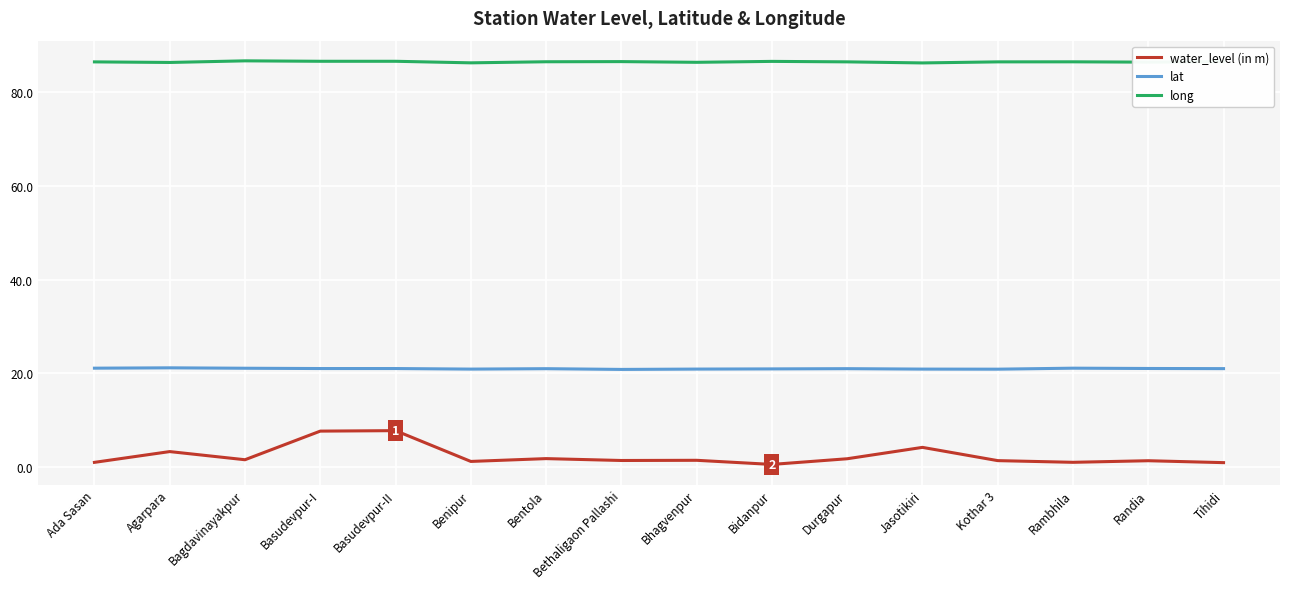

Which series has the largest range (max minus min)?

water_level (in m)